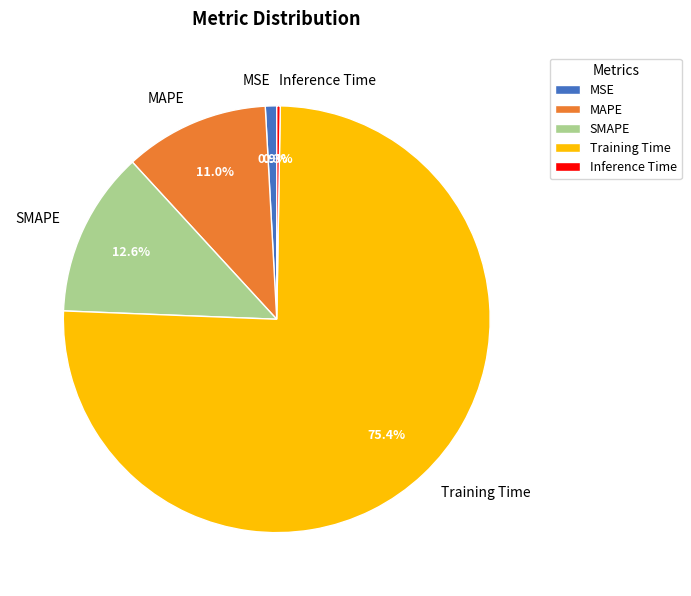

What is the largest slice in the pie chart?

Training Time